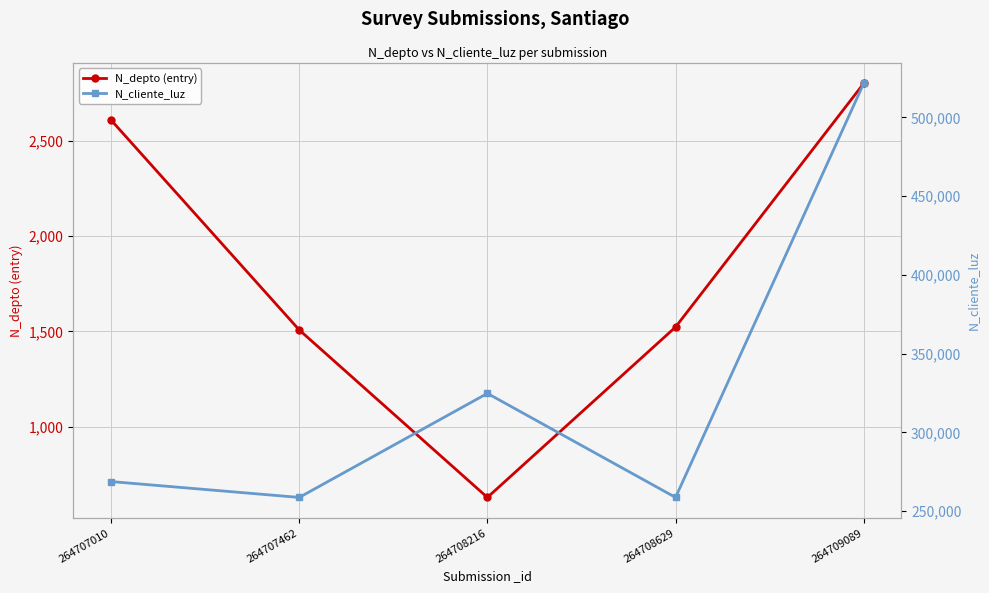

True or false: N_cliente_luz and N_depto (entry) cross at least once.

False